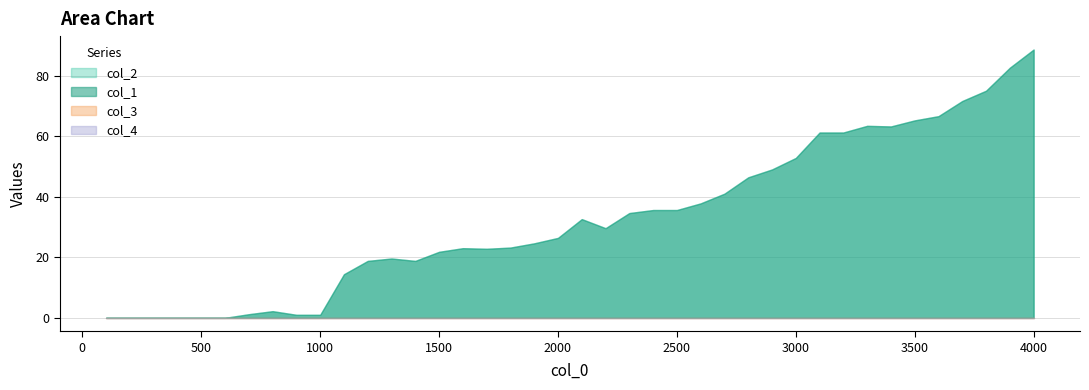

Reading right to left, list all the values displayed in this chart.

col_1: 88.6	82.6	75.0	71.6	66.6	65.2	63.2	63.4	61.2	61.2	52.8	49.0	46.4	41.0	37.8	35.6	35.6	34.6	29.6	32.6	26.4	24.6	23.2	22.8	23.0	21.8	18.8	19.6	18.8	14.4	1.0	1.0	2.2	1.2	0.0	0.0	0.0	0.0	0.0	0.0
col_2: 0.0	0.0	0.0	0.0	0.0	0.0	0.0	0.0	0.0	0.0	0.0	0.0	0.0	0.0	0.0	0.0	0.0	0.0	0.0	0.0	0.0	0.0	0.0	0.0	0.0	0.0	0.0	0.0	0.0	0.0	0.0	0.0	0.0	0.0	0.0	0.0	0.0	0.0	0.0	0.0
col_3: 0.0	0.0	0.0	0.0	0.0	0.0	0.0	0.0	0.0	0.0	0.0	0.0	0.0	0.0	0.0	0.0	0.0	0.0	0.0	0.0	0.0	0.0	0.0	0.0	0.0	0.0	0.0	0.0	0.0	0.0	0.0	0.0	0.0	0.0	0.0	0.0	0.0	0.0	0.0	0.0
col_4: 0.0	0.0	0.0	0.0	0.0	0.0	0.0	0.0	0.0	0.0	0.0	0.0	0.0	0.0	0.0	0.0	0.0	0.0	0.0	0.0	0.0	0.0	0.0	0.0	0.0	0.0	0.0	0.0	0.0	0.0	0.0	0.0	0.0	0.0	0.0	0.0	0.0	0.0	0.0	0.0